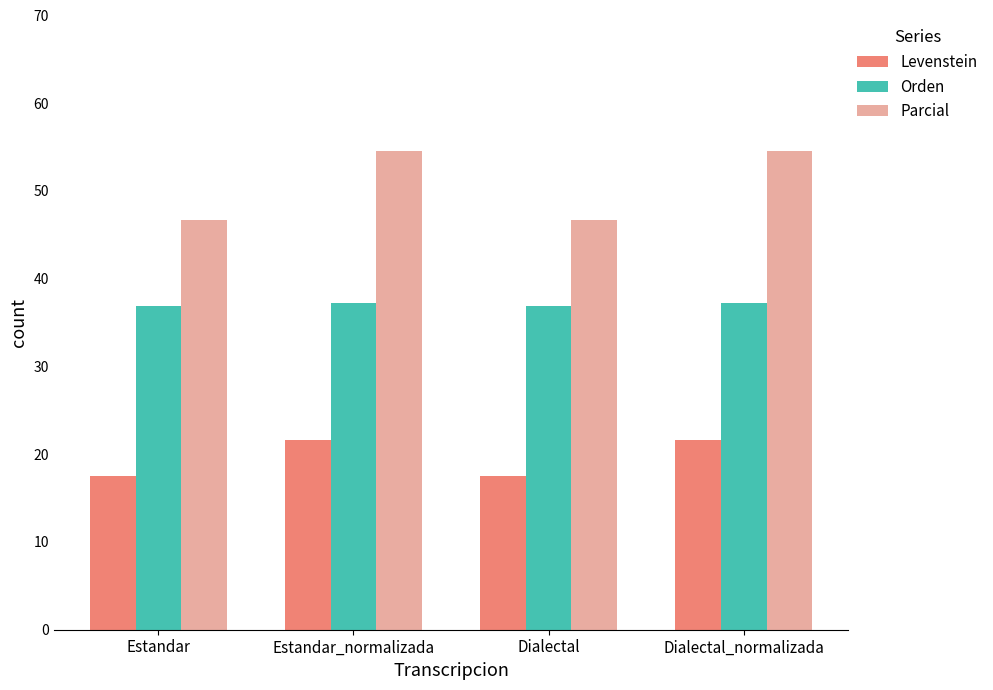

Reading left to right, list all the values displayed in this chart.

Levenstein: Estandar=17.5	Estandar_normalizada=21.6	Dialectal=17.5	Dialectal_normalizada=21.6
Orden: Estandar=36.9	Estandar_normalizada=37.2	Dialectal=36.9	Dialectal_normalizada=37.2
Parcial: Estandar=46.7	Estandar_normalizada=54.5	Dialectal=46.7	Dialectal_normalizada=54.5